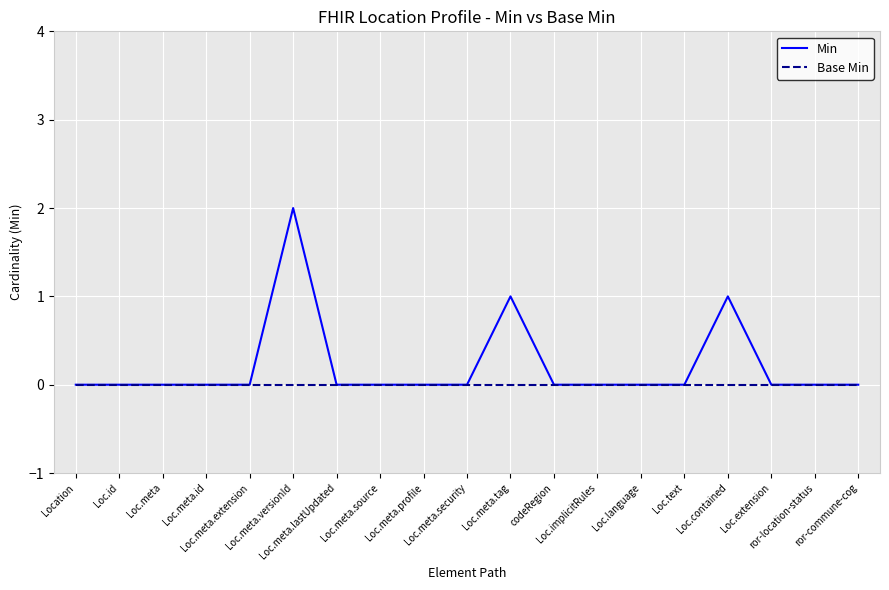

Which series has the largest total across all categories?

Min